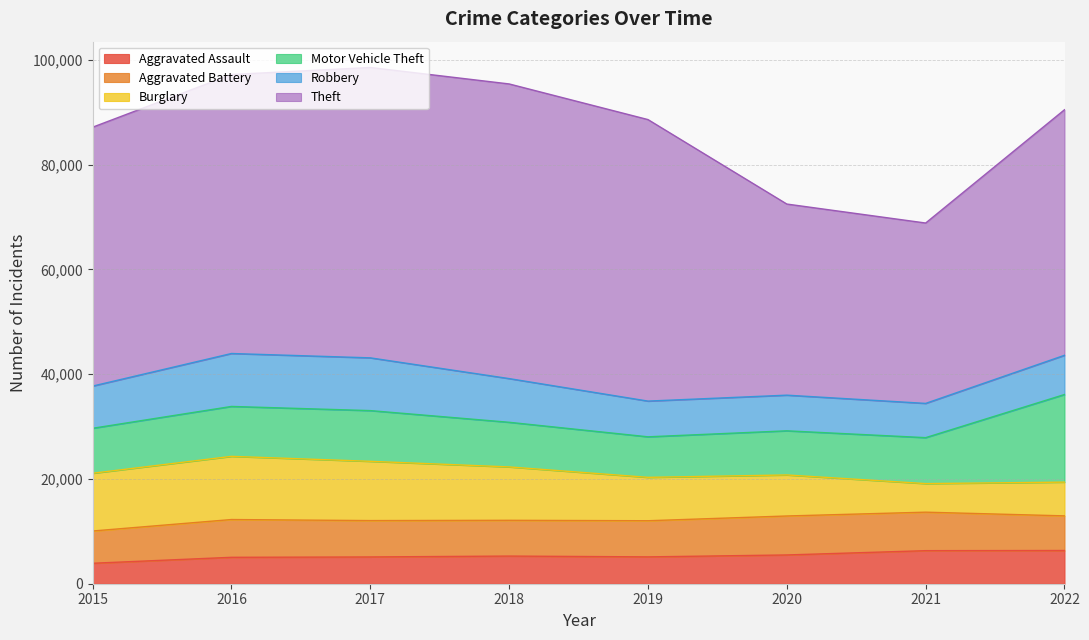

What is the total value across all series at 2017?

98530